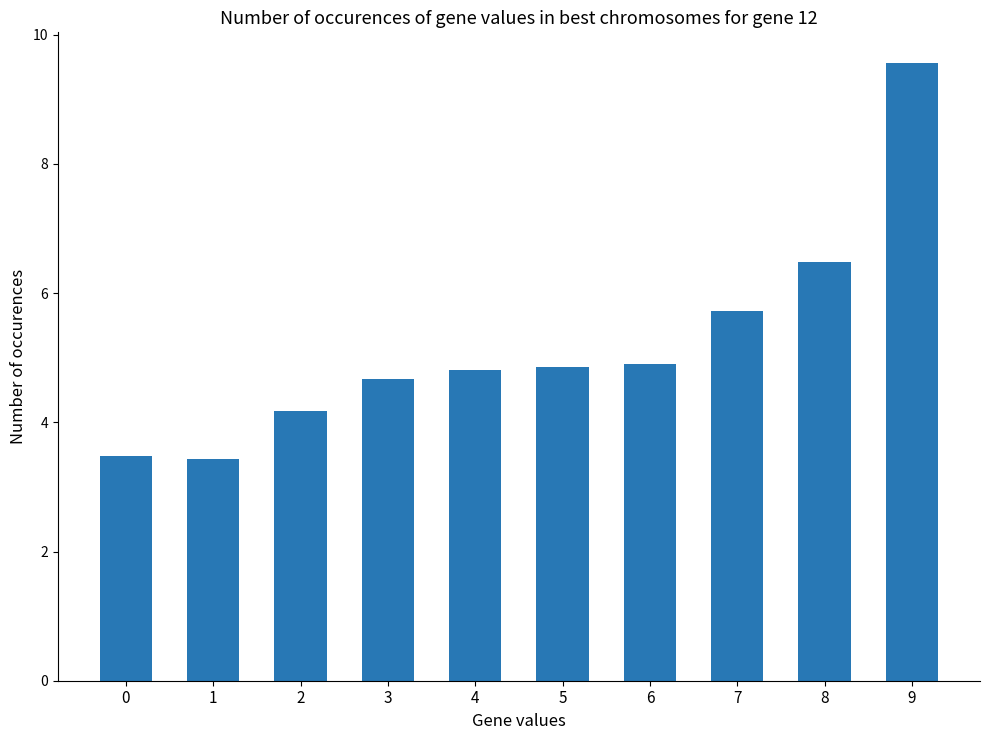

Count the number of data series in this chart.

1